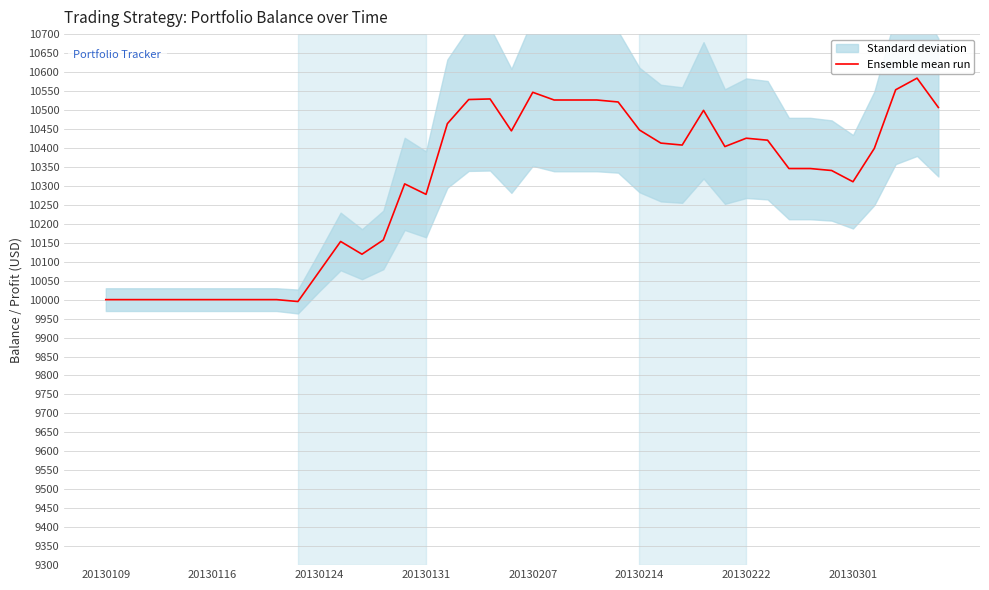

How many categories are shown in the chart?

40